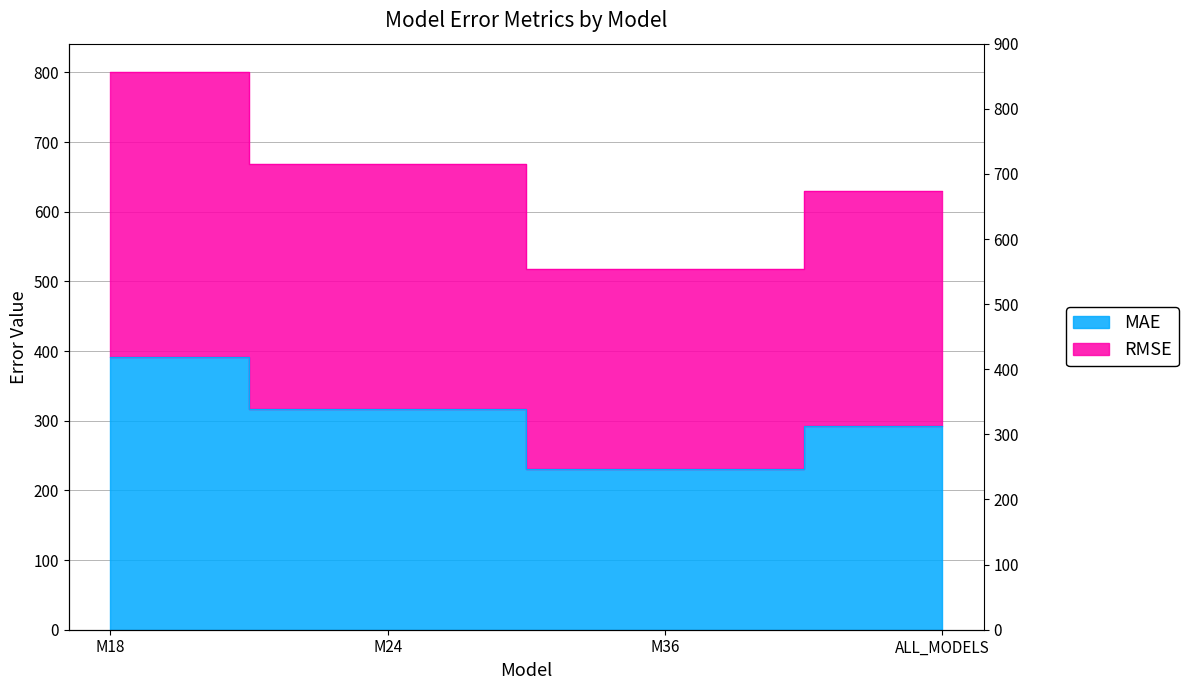

What is the average value of the RMSE series?

654.1